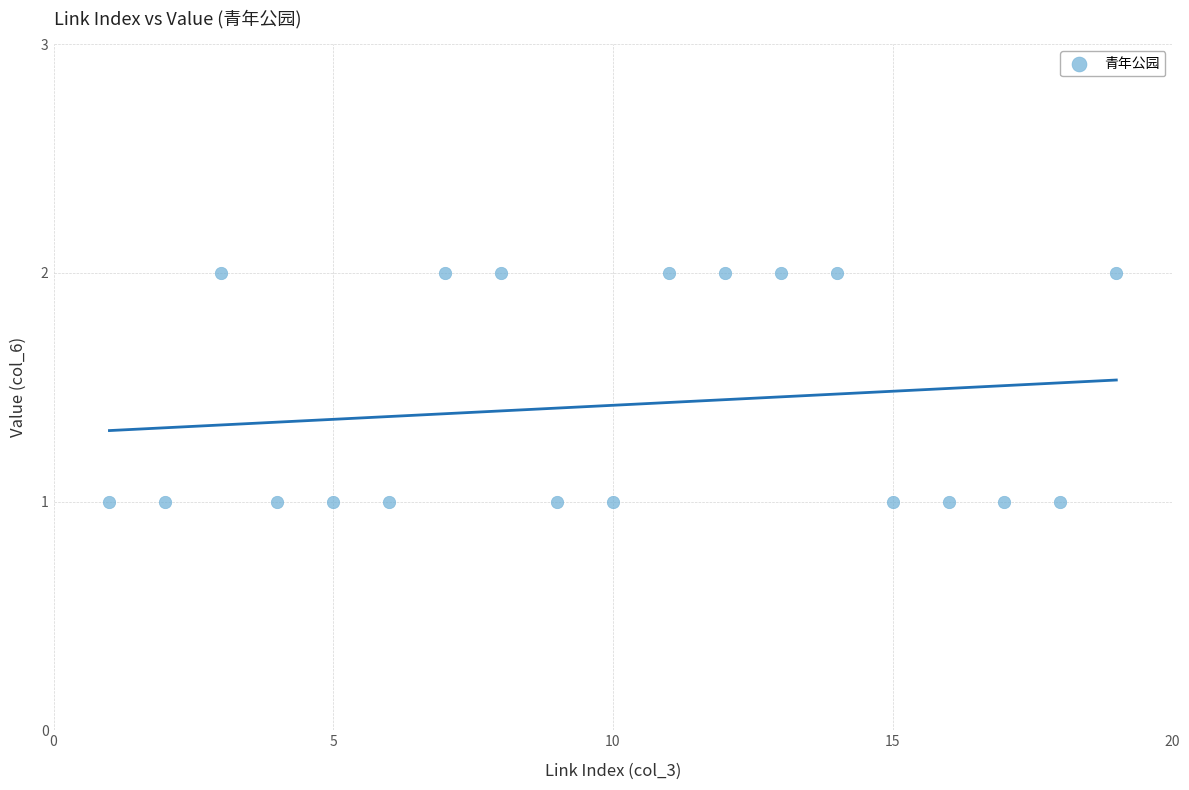

What is the range of X values (max minus min)?

18